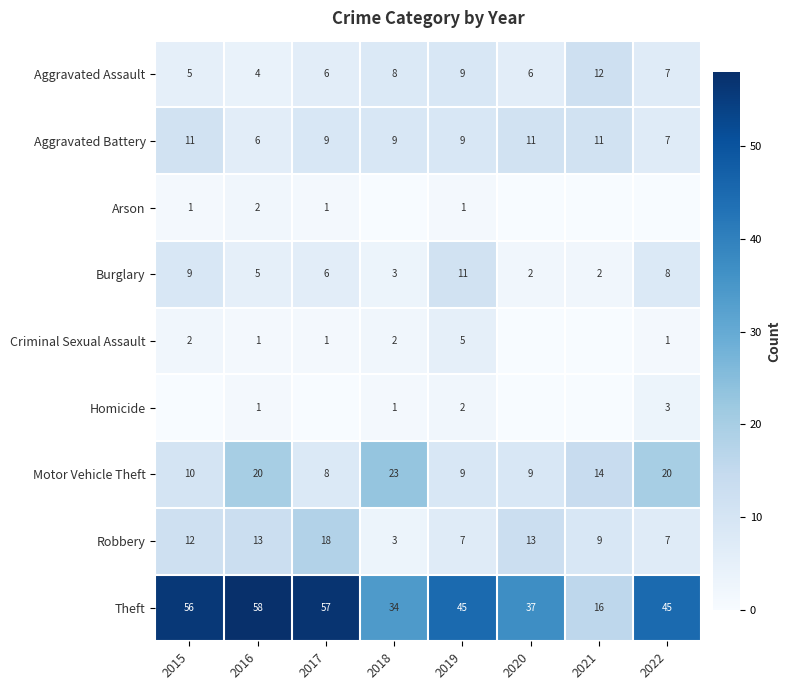

True or false: Theft has a value of 15 at 2016.

False